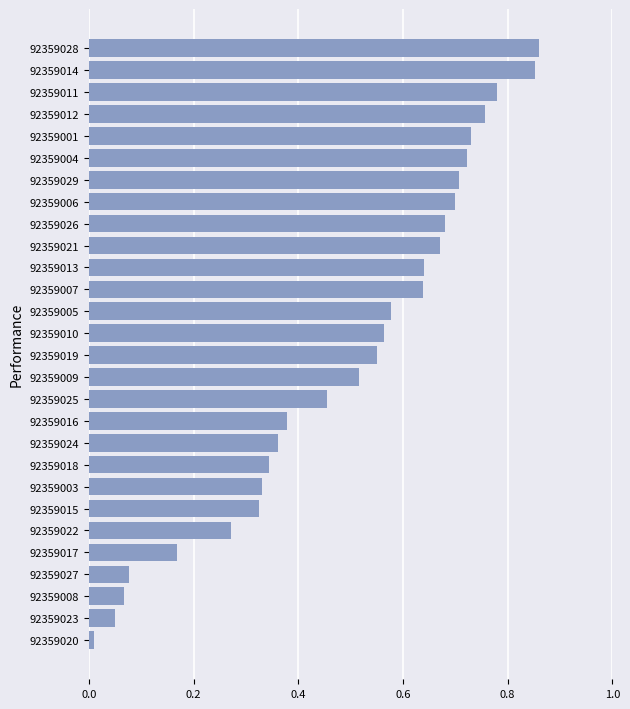

What is the sum of the values at 92359007 and 92359025?

1.1